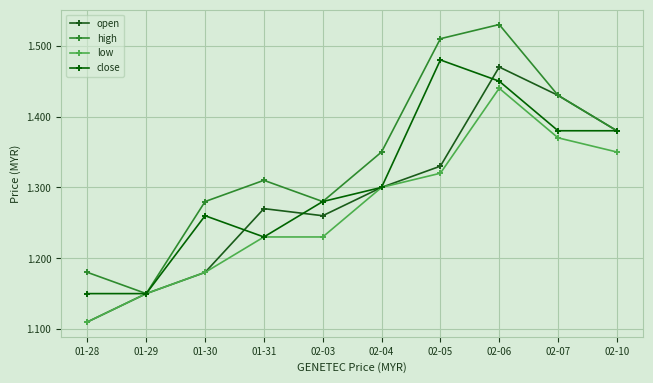

What is the label of the 4th point from the right?

02-05